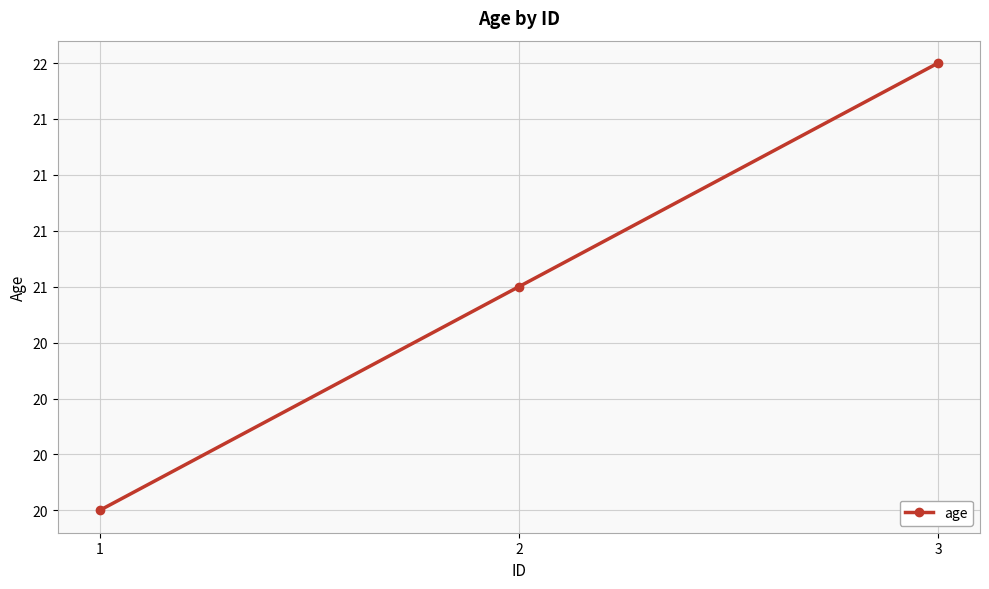

Does the chart have visible grid lines?

Yes